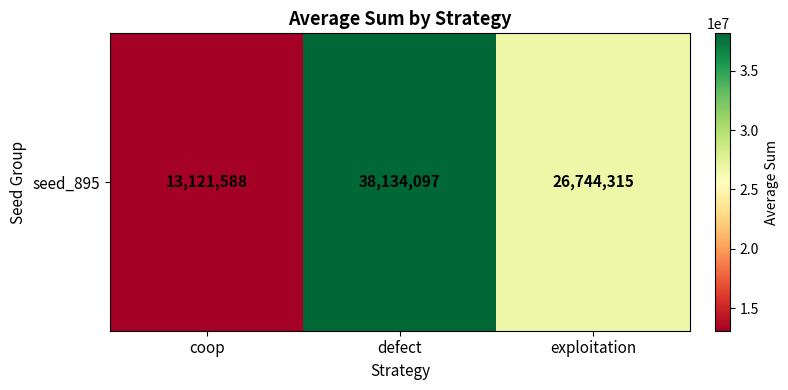

Reading left to right, extract all data points from this chart.

13121588	38134097	26744315